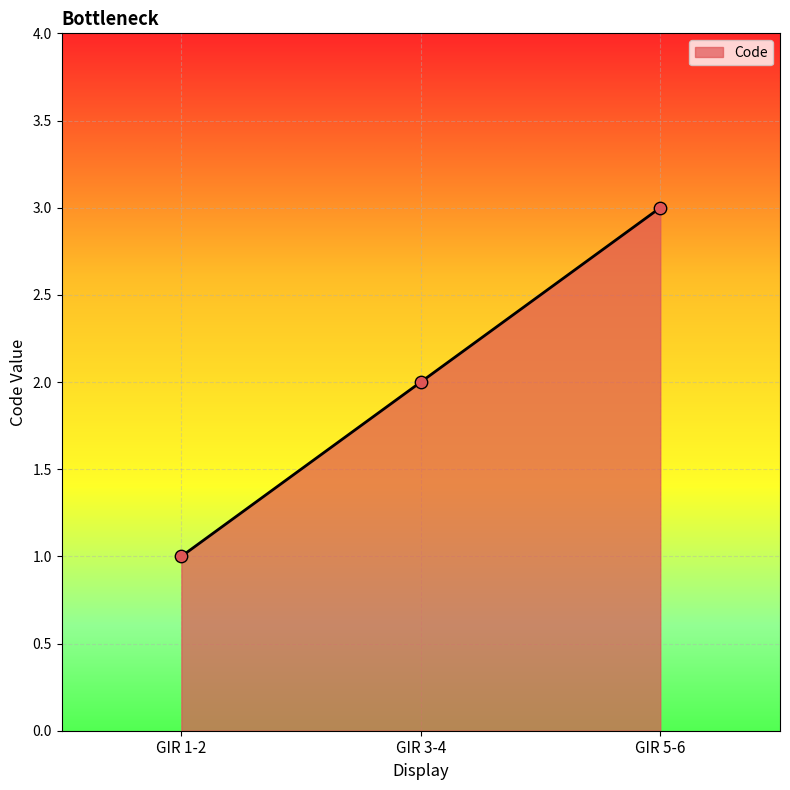

What is the change in value from GIR 1-2 to GIR 5-6?

+2